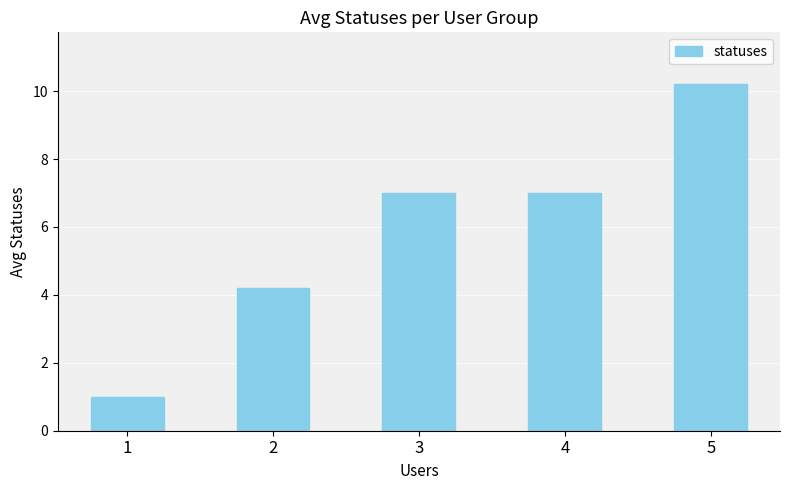

What is the difference between the second highest and second lowest values?

2.8